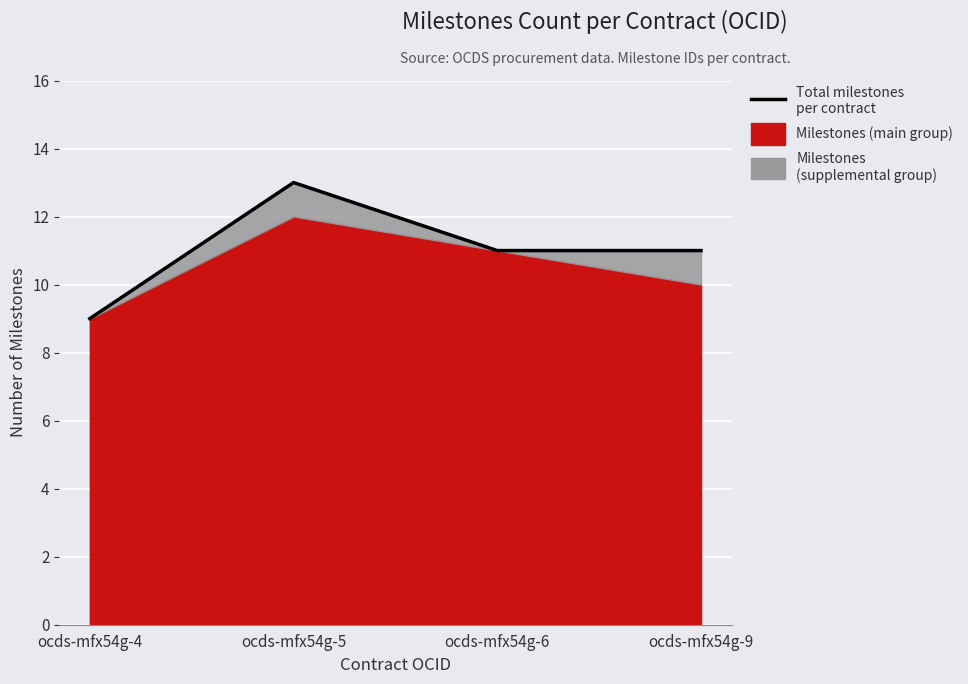

Between ocds-mfx54g-9 and ocds-mfx54g-5, which is larger?

ocds-mfx54g-5